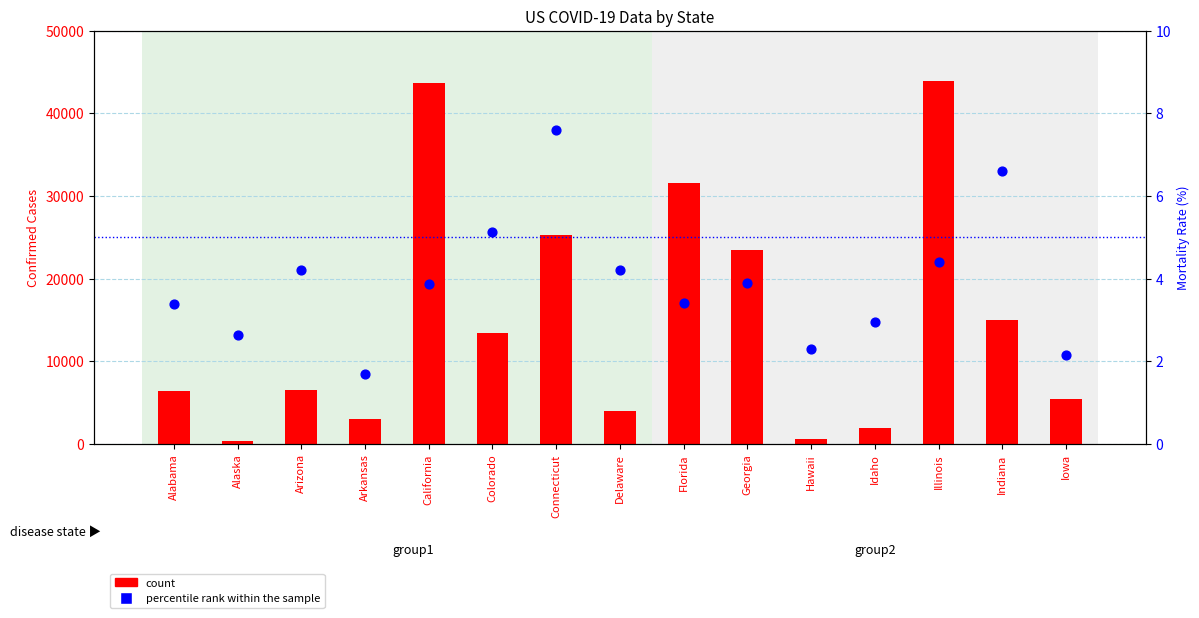

Which series reaches the maximum Y coordinate?

count